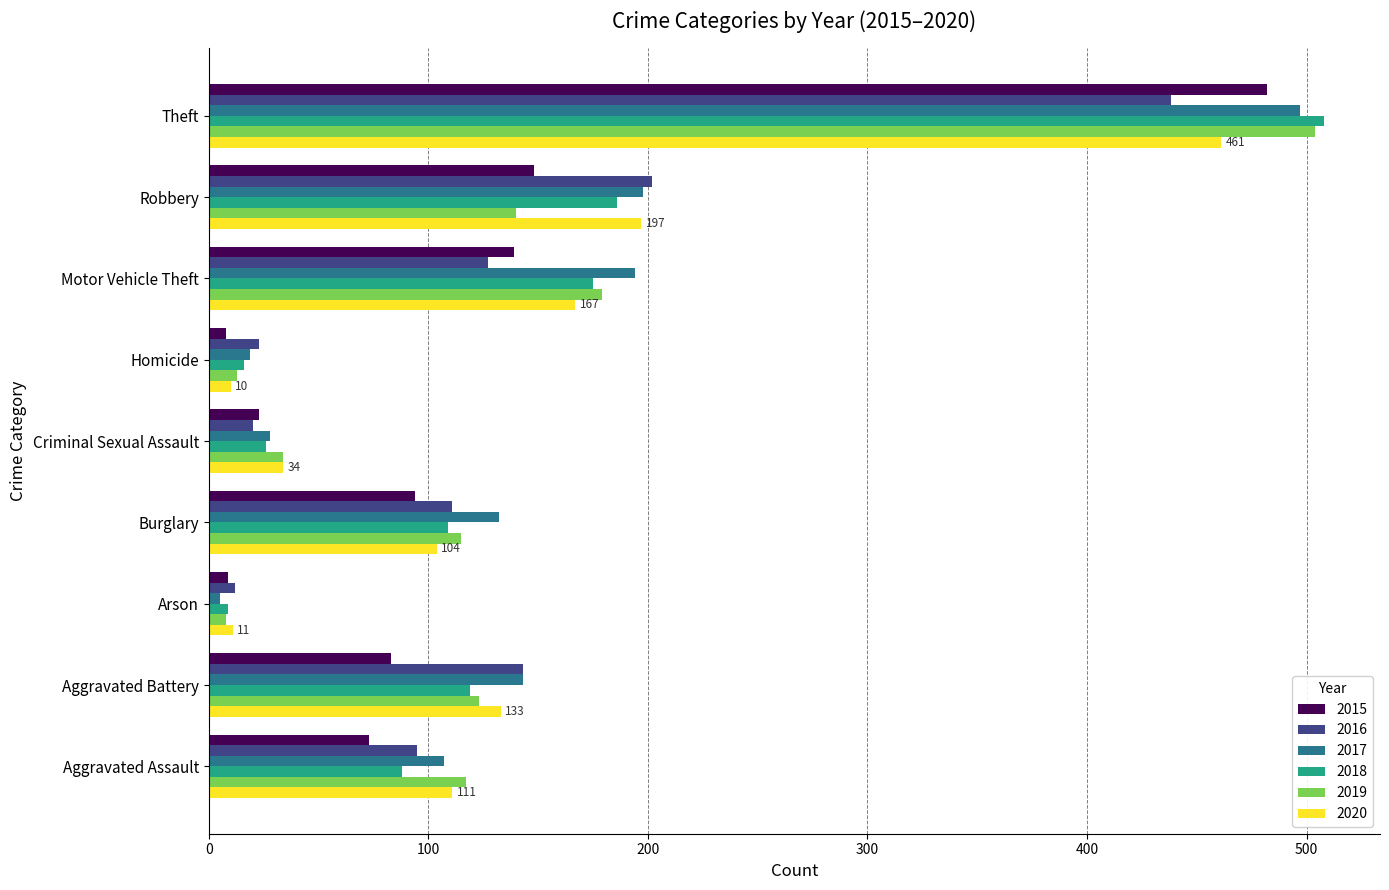

At which category is the sum across all series the highest?

Theft